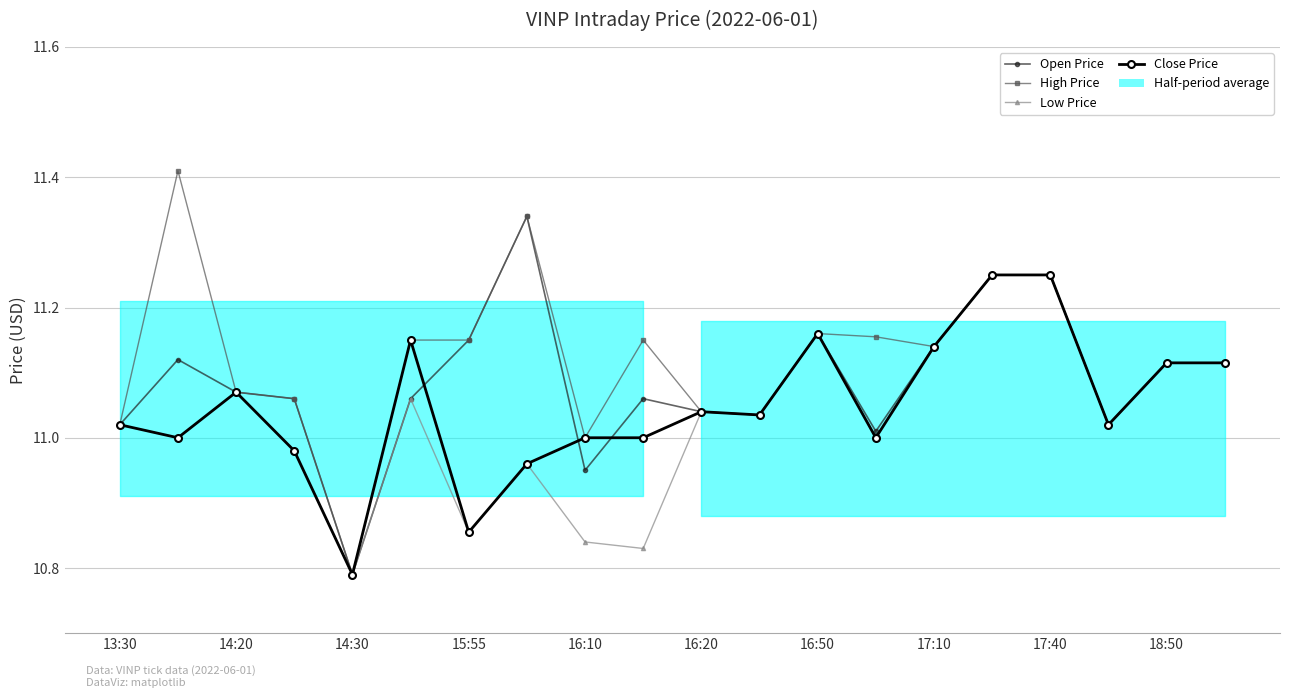

What is the value of the High Price point at the 12th from the left?

11.0